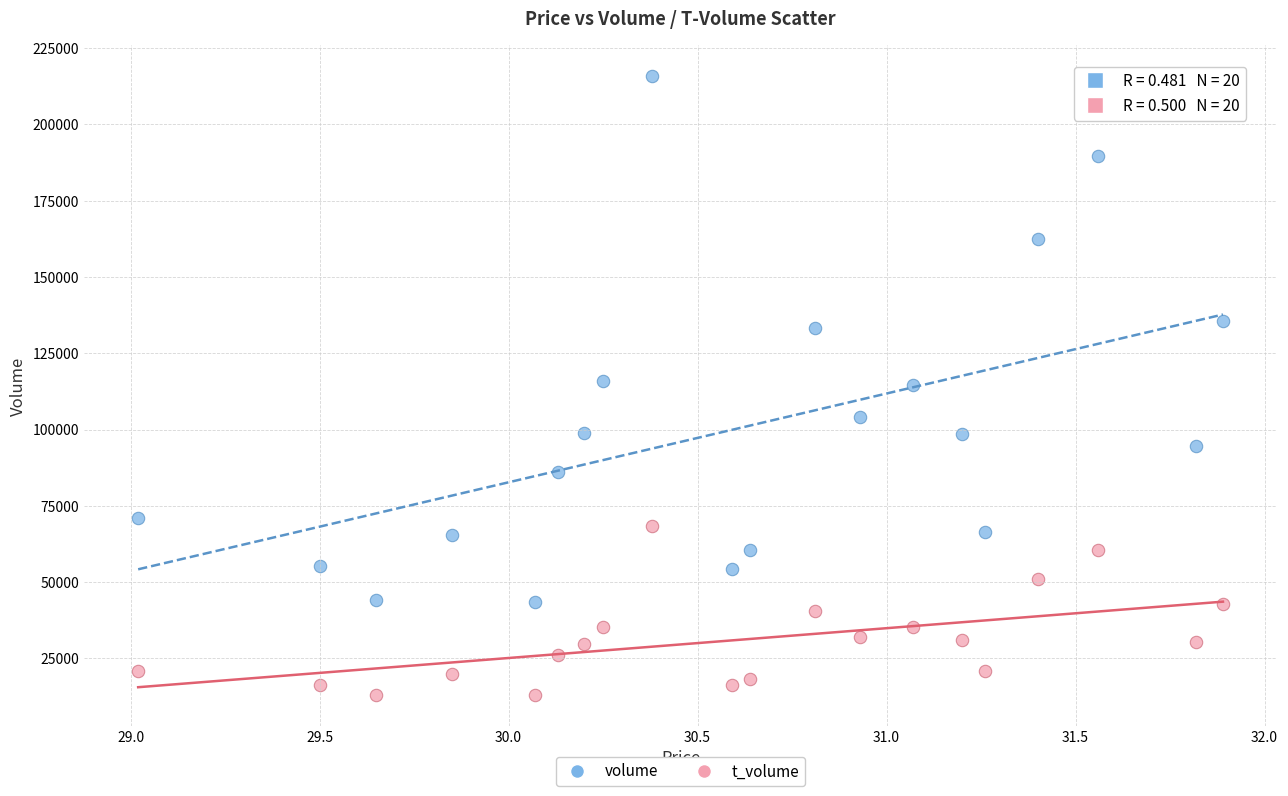

In the volume series, what Y value is closest to 129685?

133121